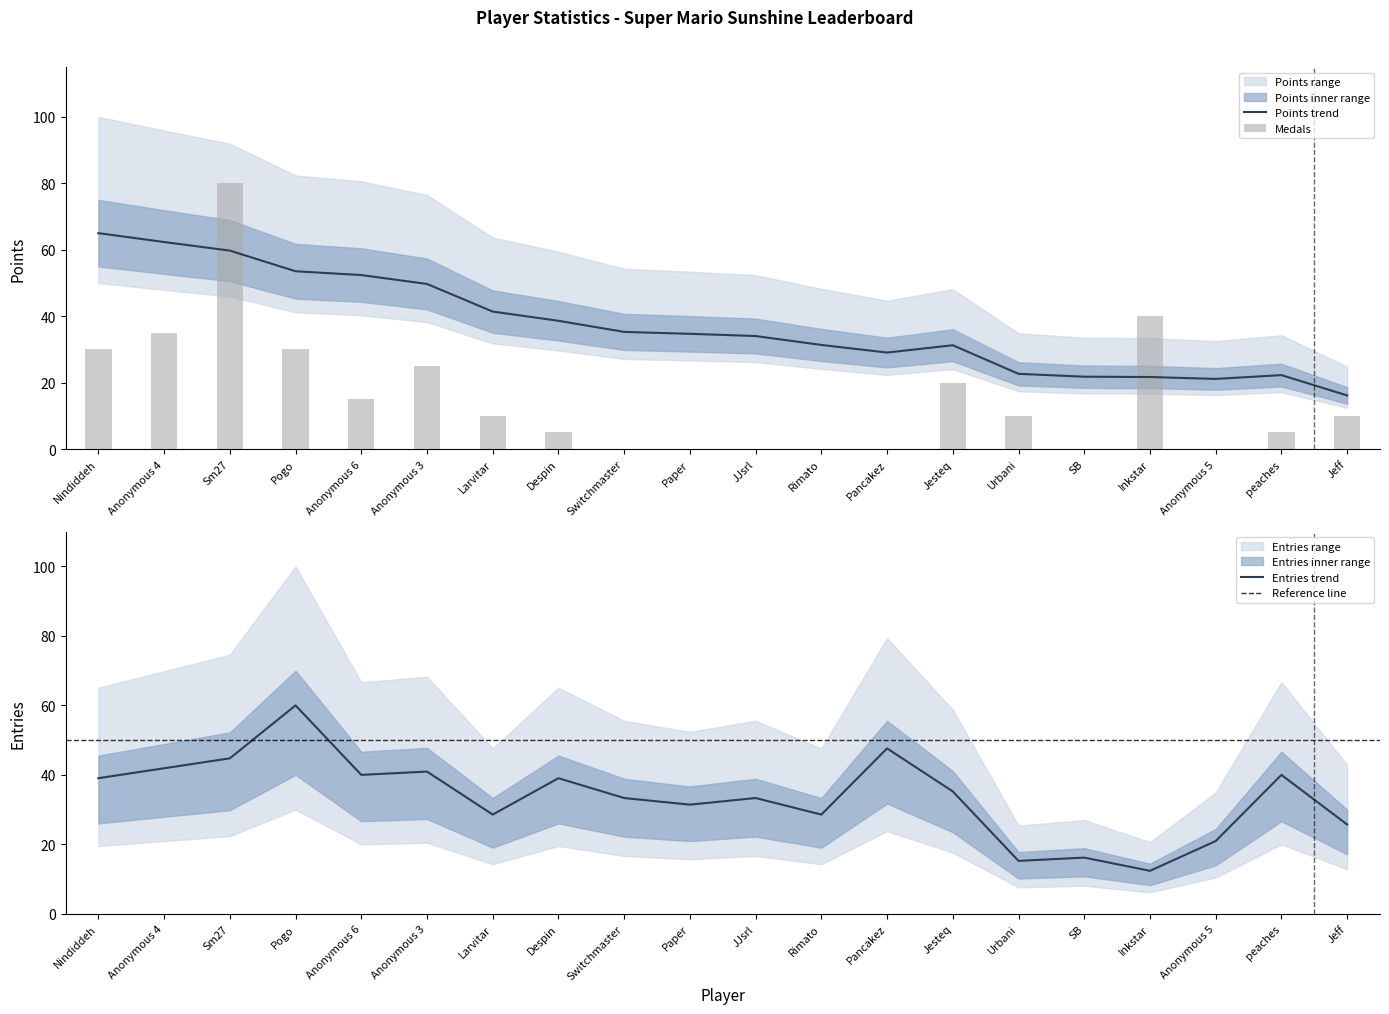

What is the label of the 11th bar from the left?

JJsrl